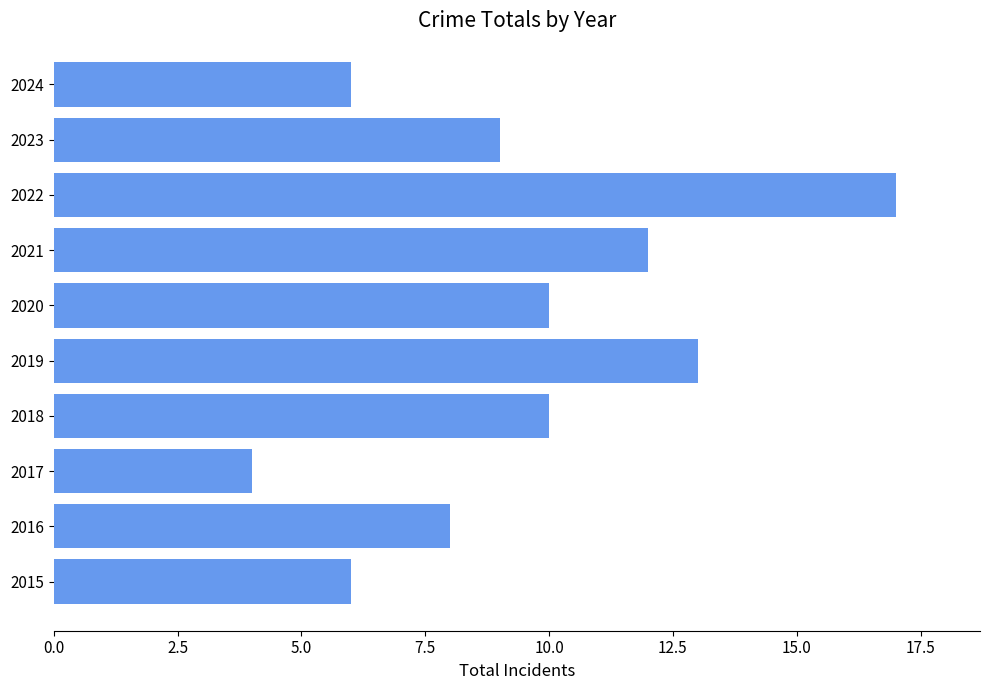

What is the approximate value at 2023?

9